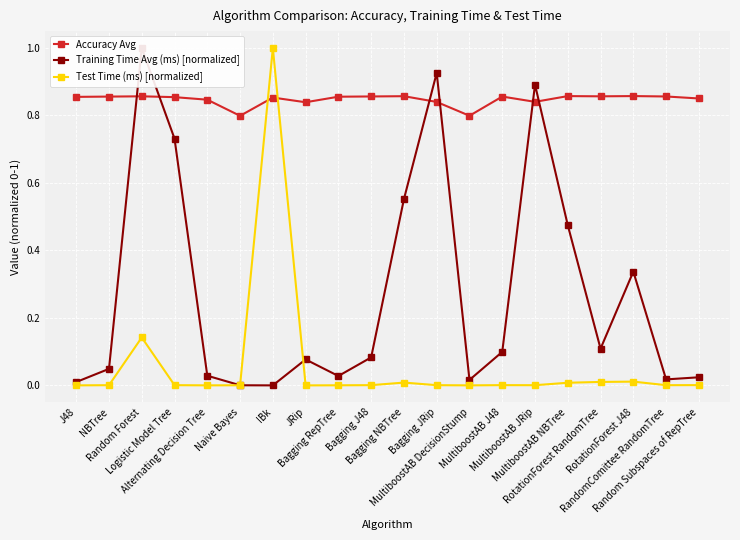

What is the total value across all series at Bagging J48?

0.9